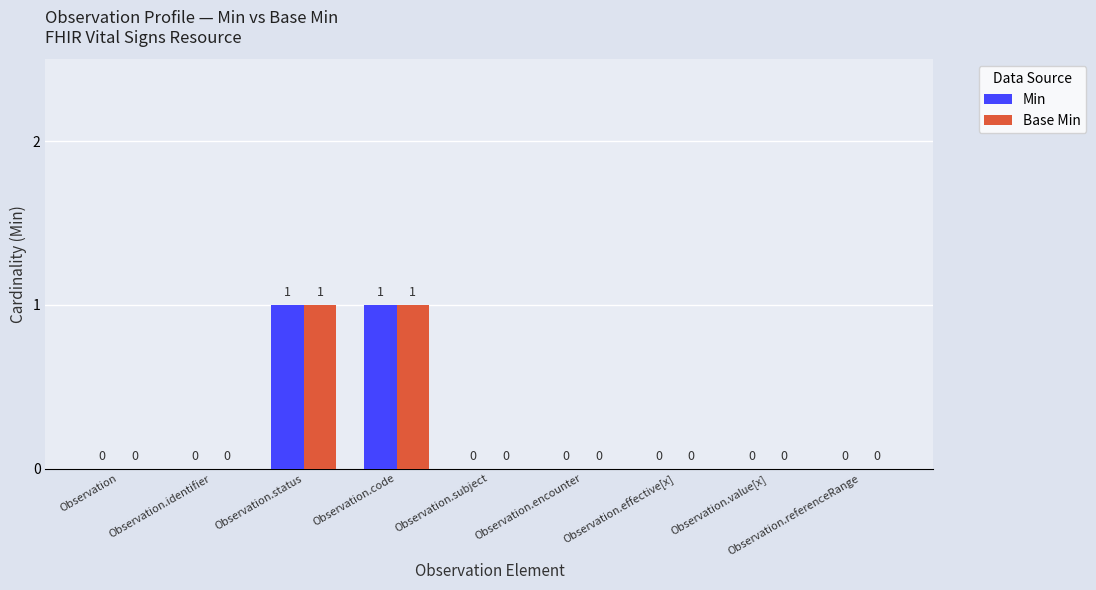

Is the value of Min at Observation.code greater than the value of Base Min at Observation.effective[x]?

Yes